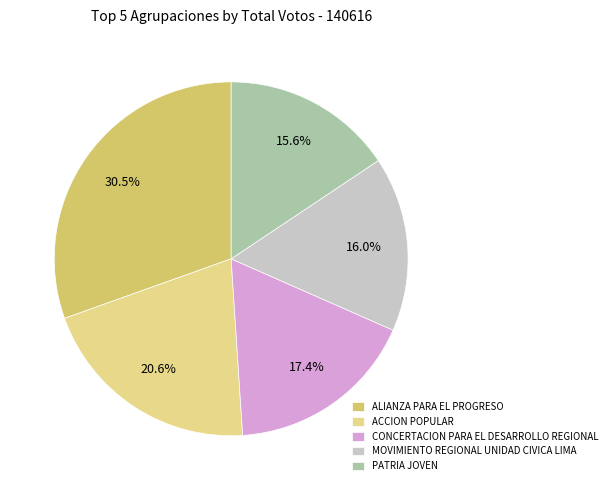

How many segments does this pie chart have?

5